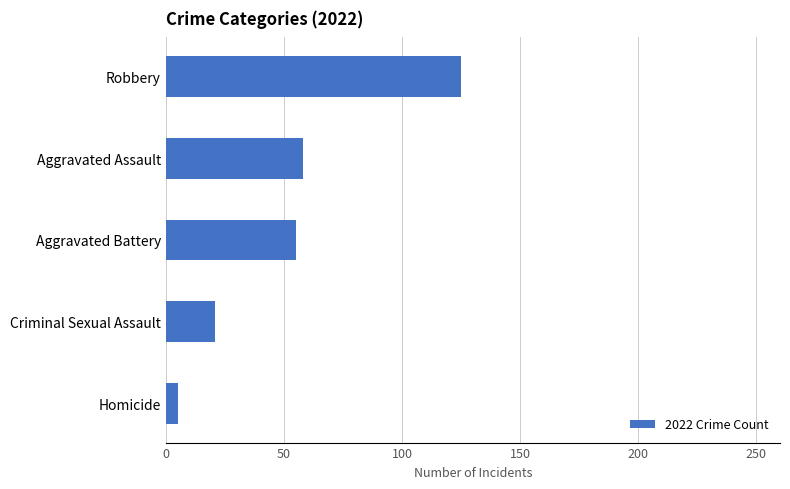

Which has a higher value, Homicide or Robbery?

Robbery